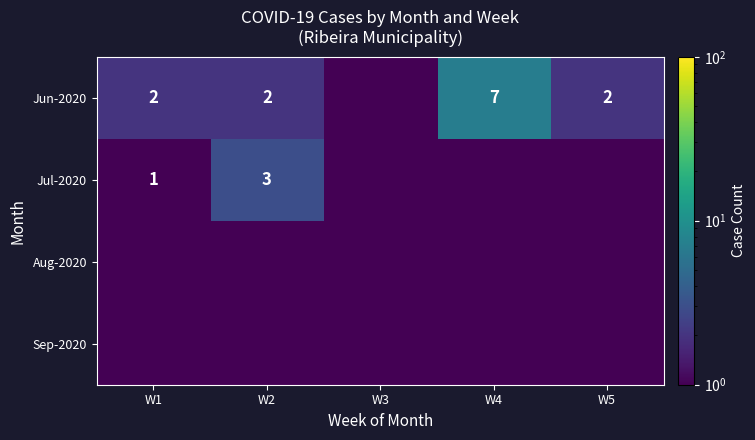

The value of Jun-2020 at W4 is 4.3. True or false?

False